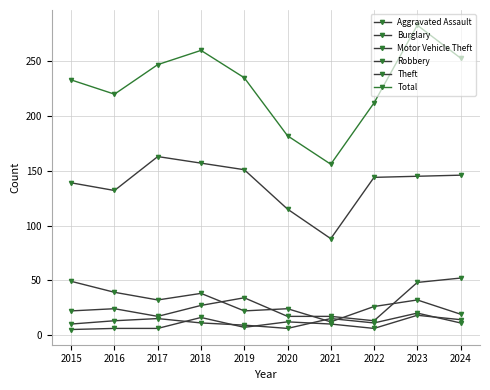

Is it true that Robbery equals 13 at 2016?

True